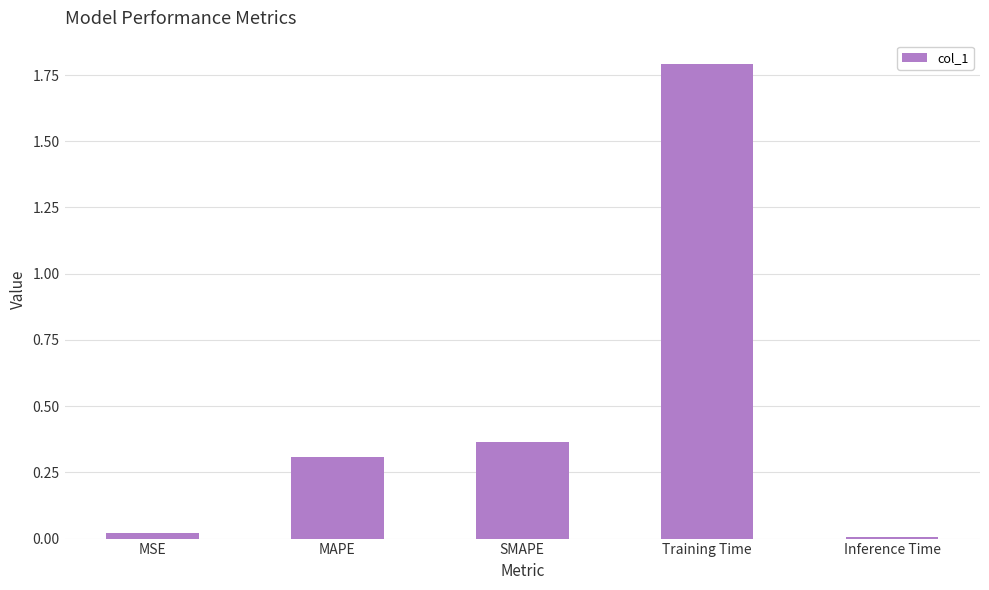

What is the label of the 3rd bar from the right?

SMAPE